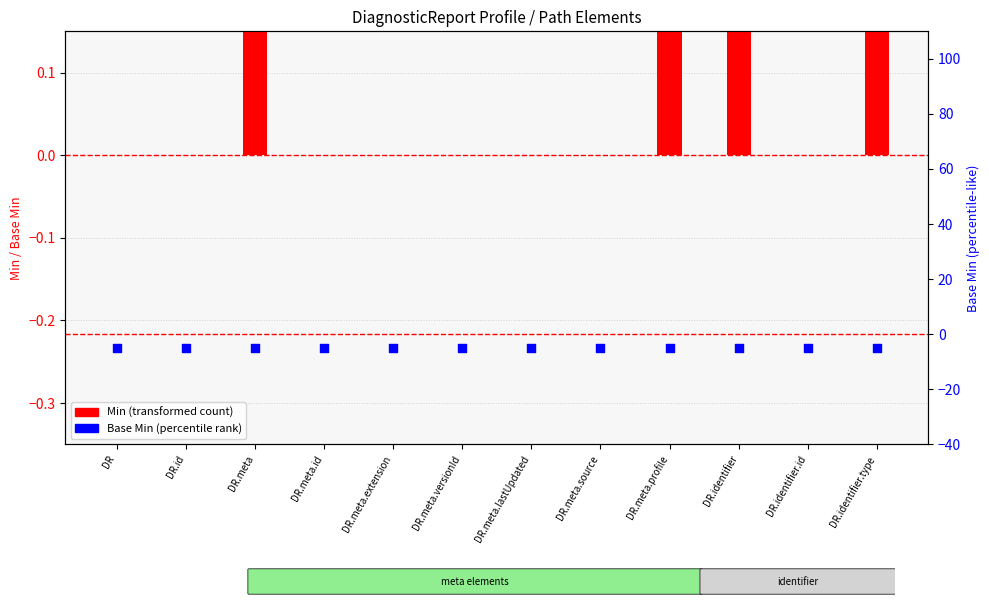

Which series reaches the maximum Y coordinate?

Min